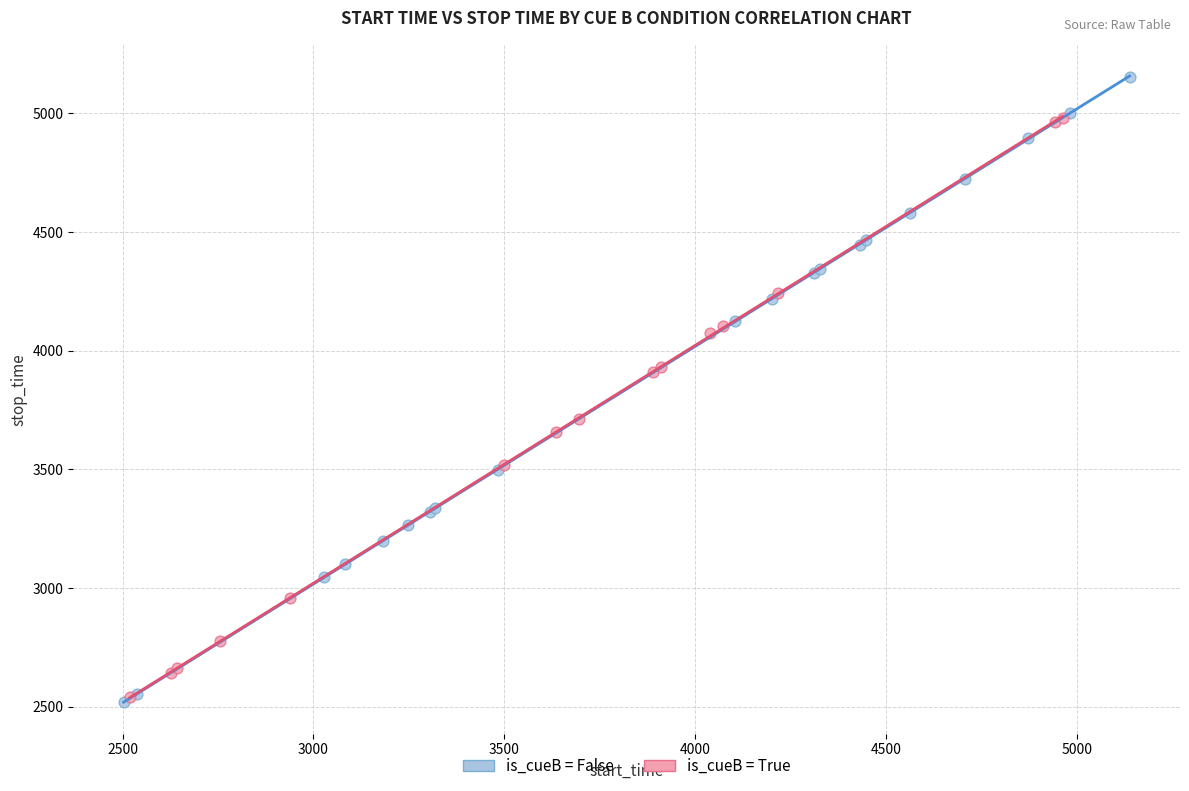

Which series reaches the maximum Y coordinate?

is_cueB = False